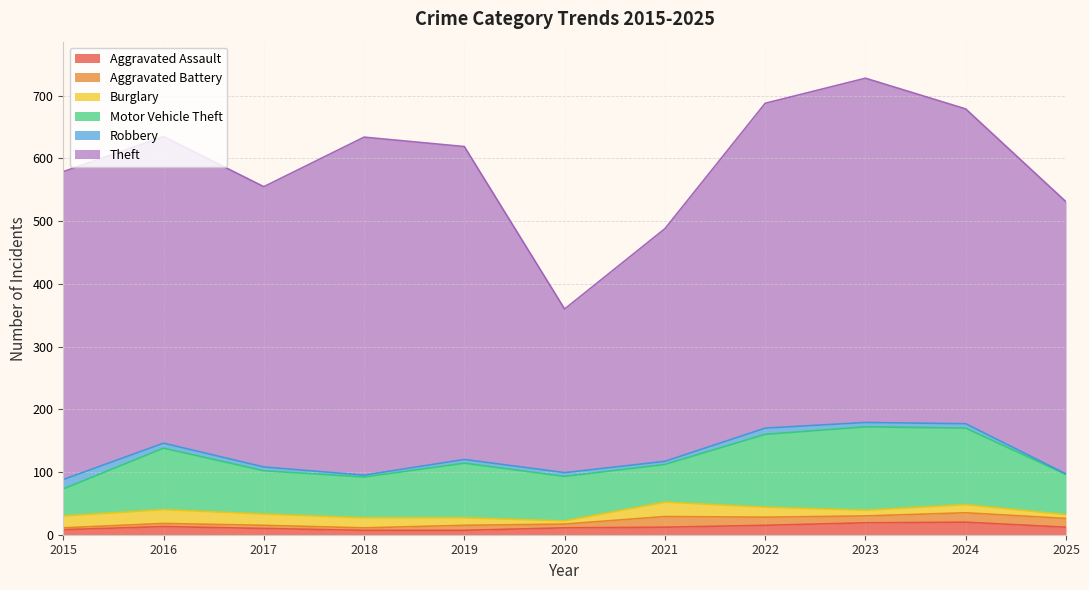

Read the Motor Vehicle Theft value at 2025.

64